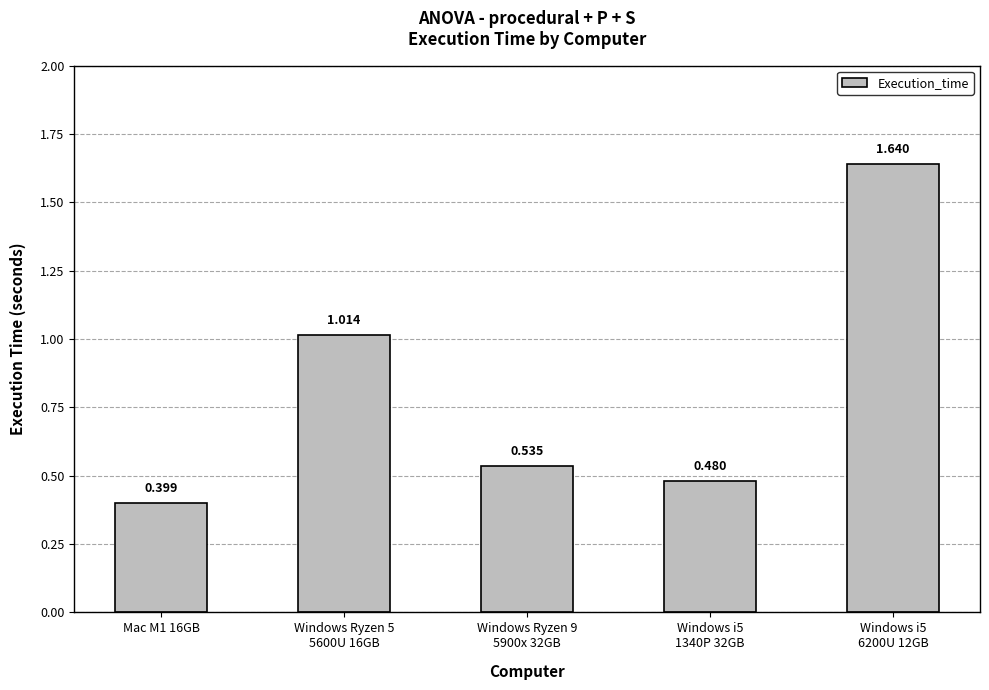

What is the label of the 2nd bar from the right?

Windows i5
1340P 32GB